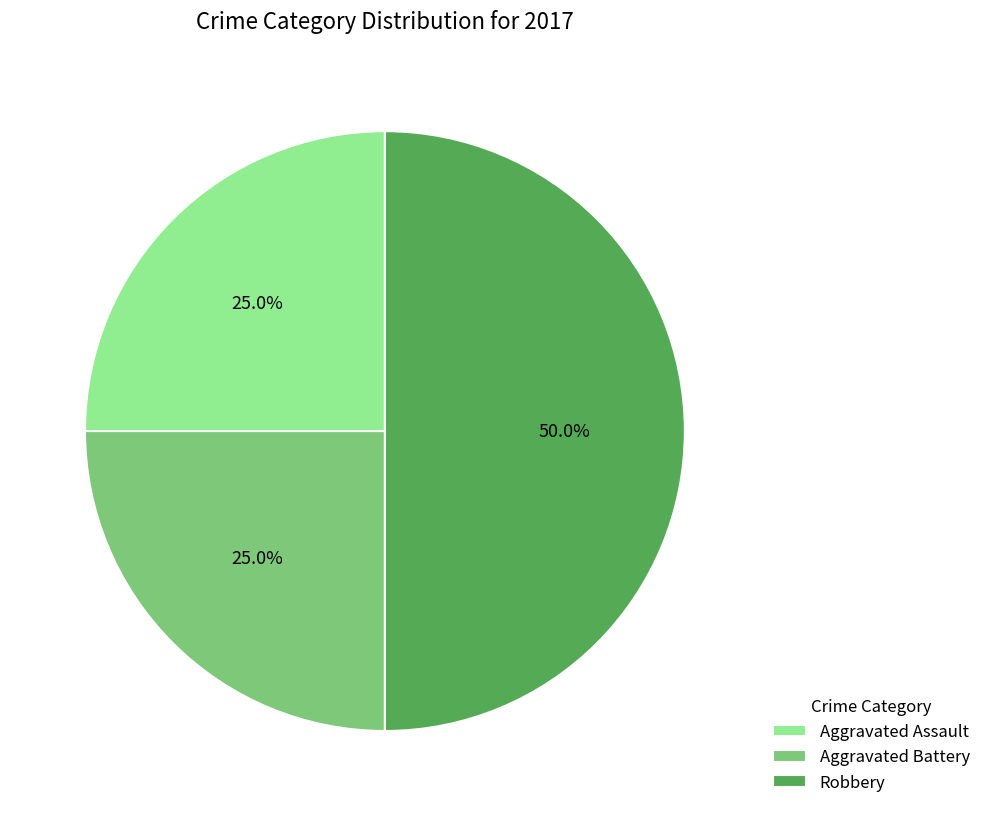

To the nearest percent, what is the average slice percentage?

33%